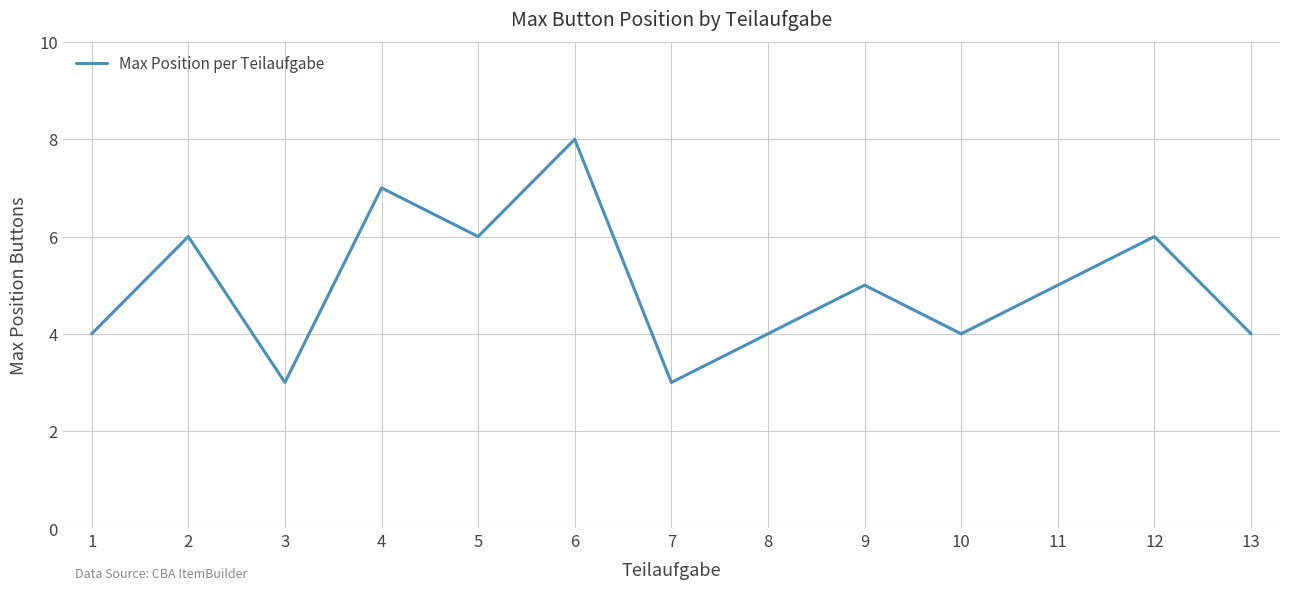

Reading left to right, list all the values displayed in this chart.

4	6	3	7	6	8	3	4	5	4	5	6	4